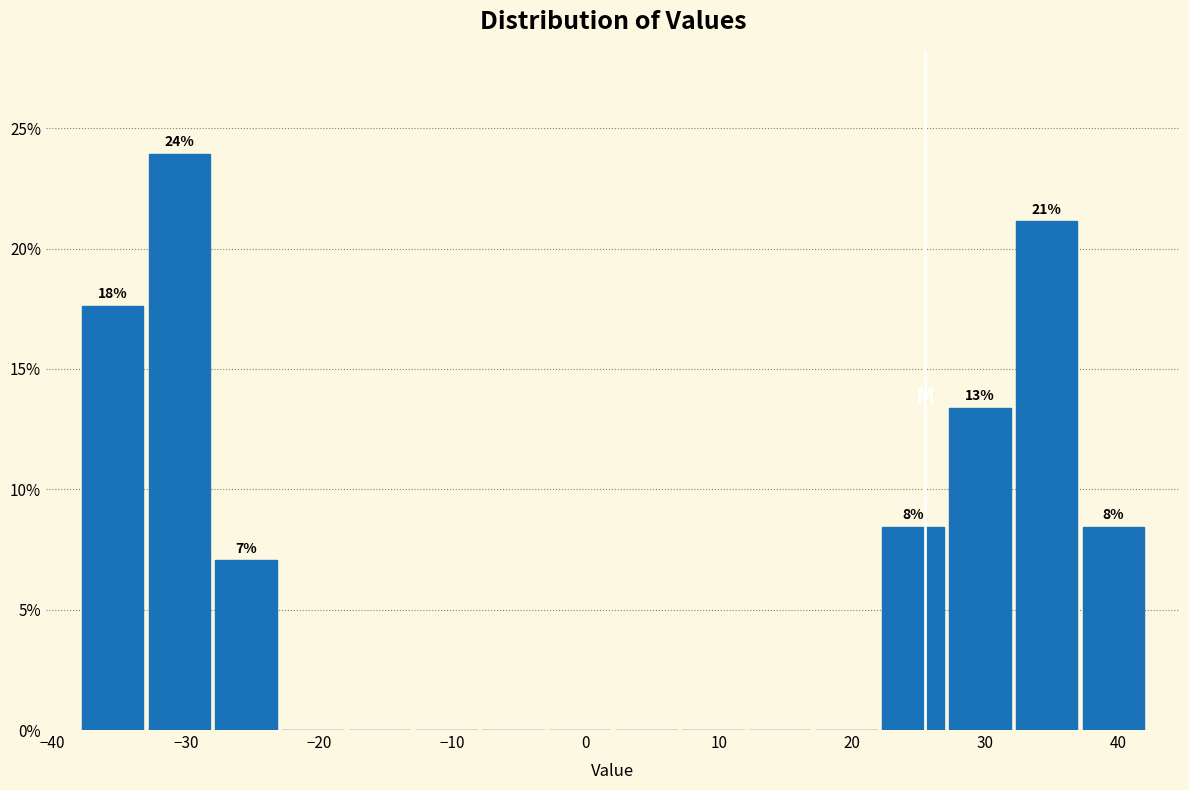

Over which range of the x-axis is the bar tallest?

-33 to -28